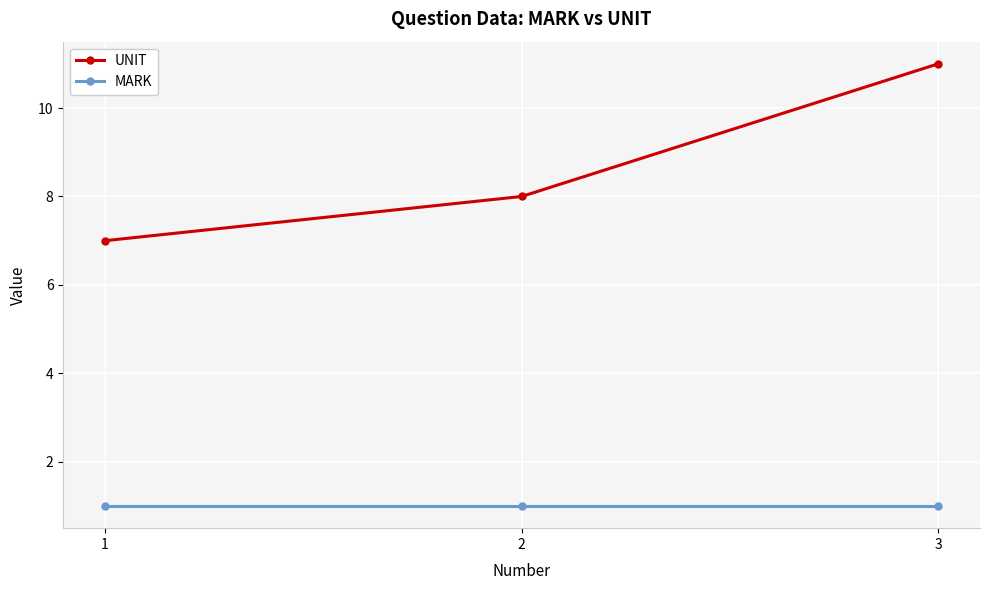

How many values in the UNIT series are below 8?

1